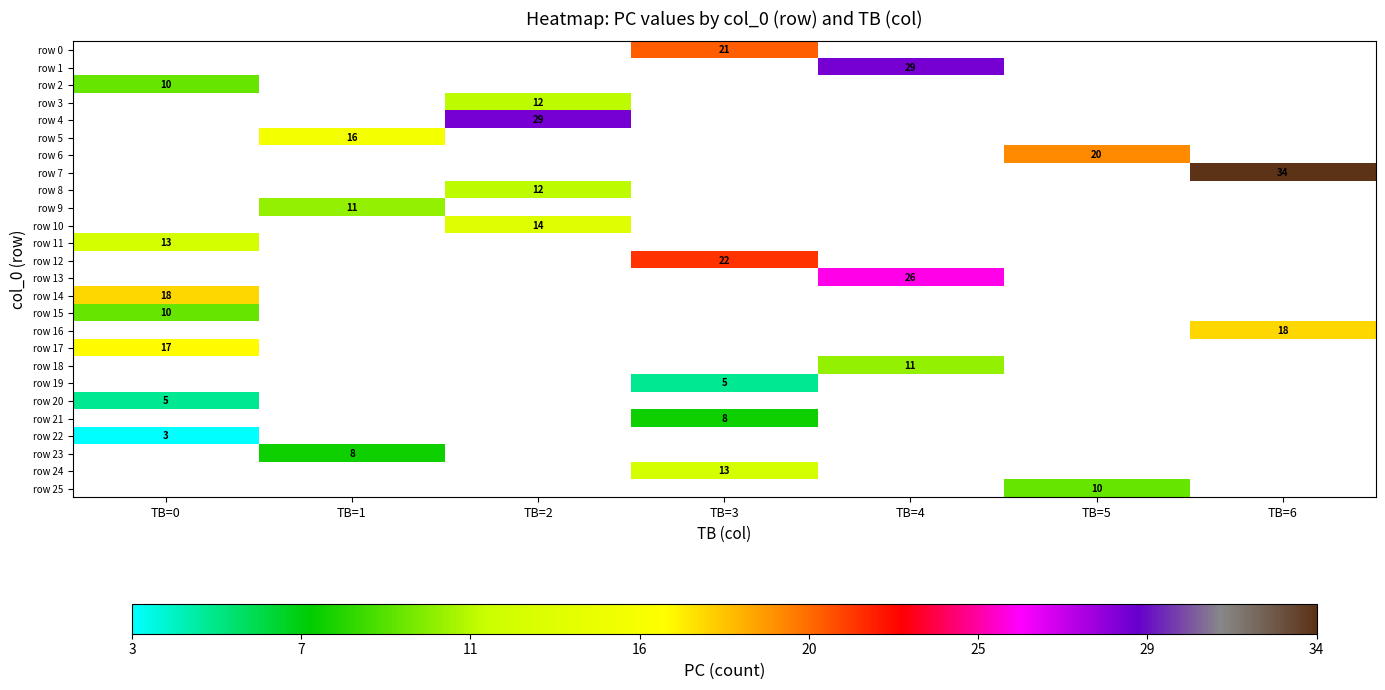

How many data points does each series have?

7